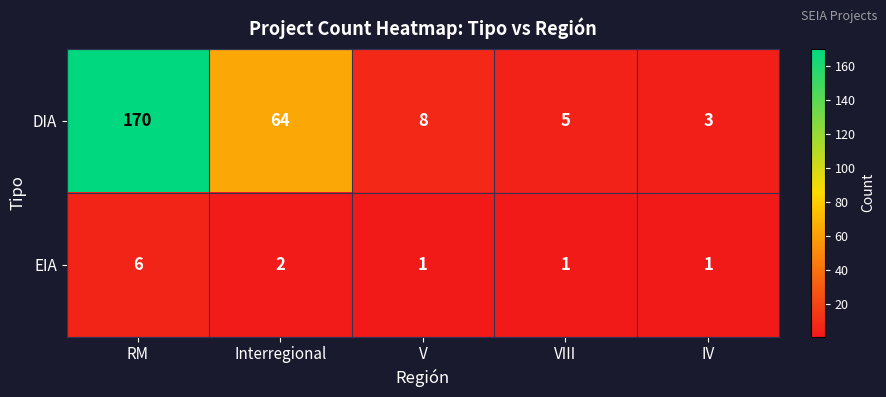

Which series has the largest total across all categories?

DIA